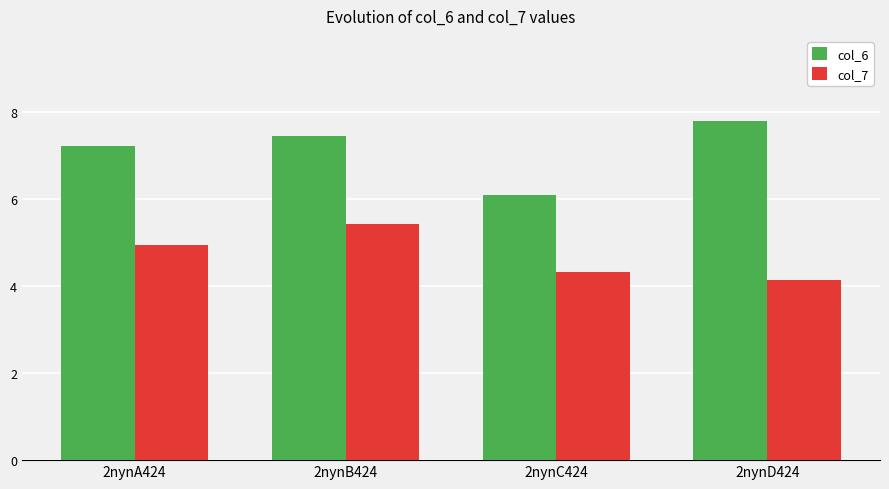

Which series has the largest range (max minus min)?

col_6